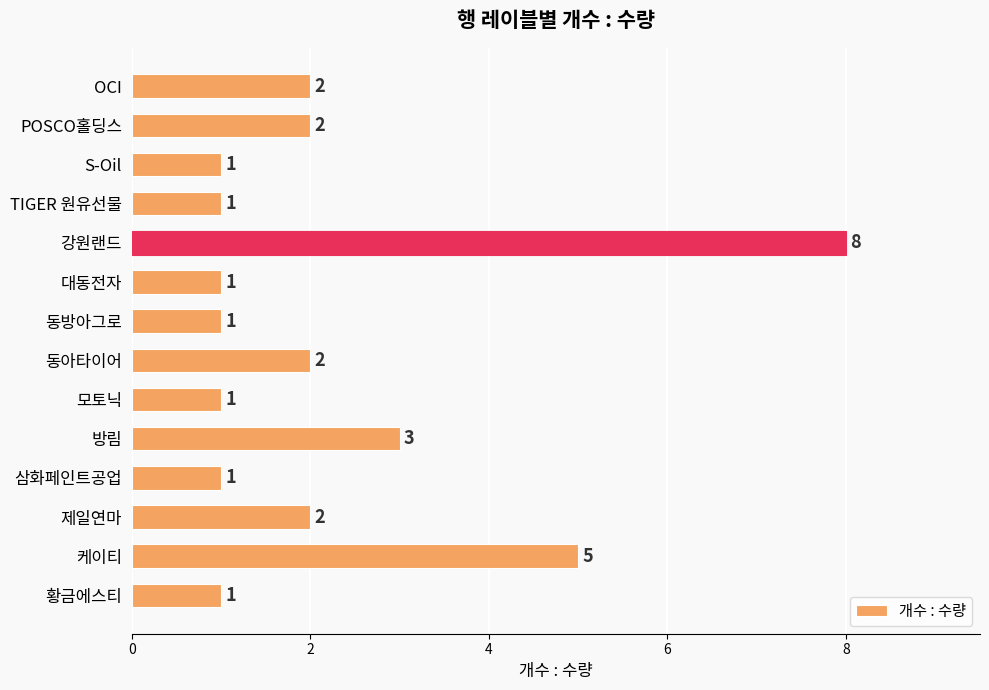

Approximately how many times larger is the value at 대동전자 compared to 제일연마?

0.5